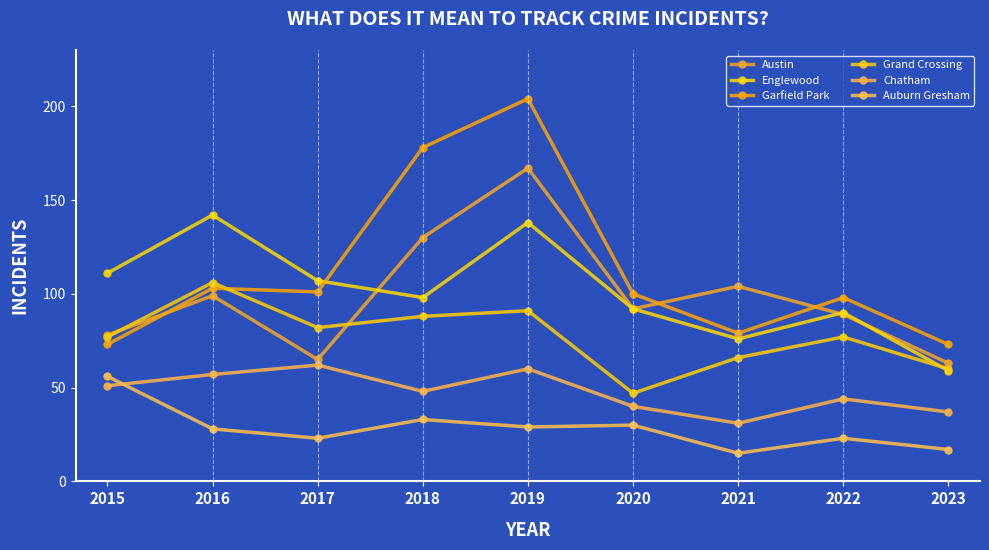

The Chatham series shows 15 at 2018. True or false?

False